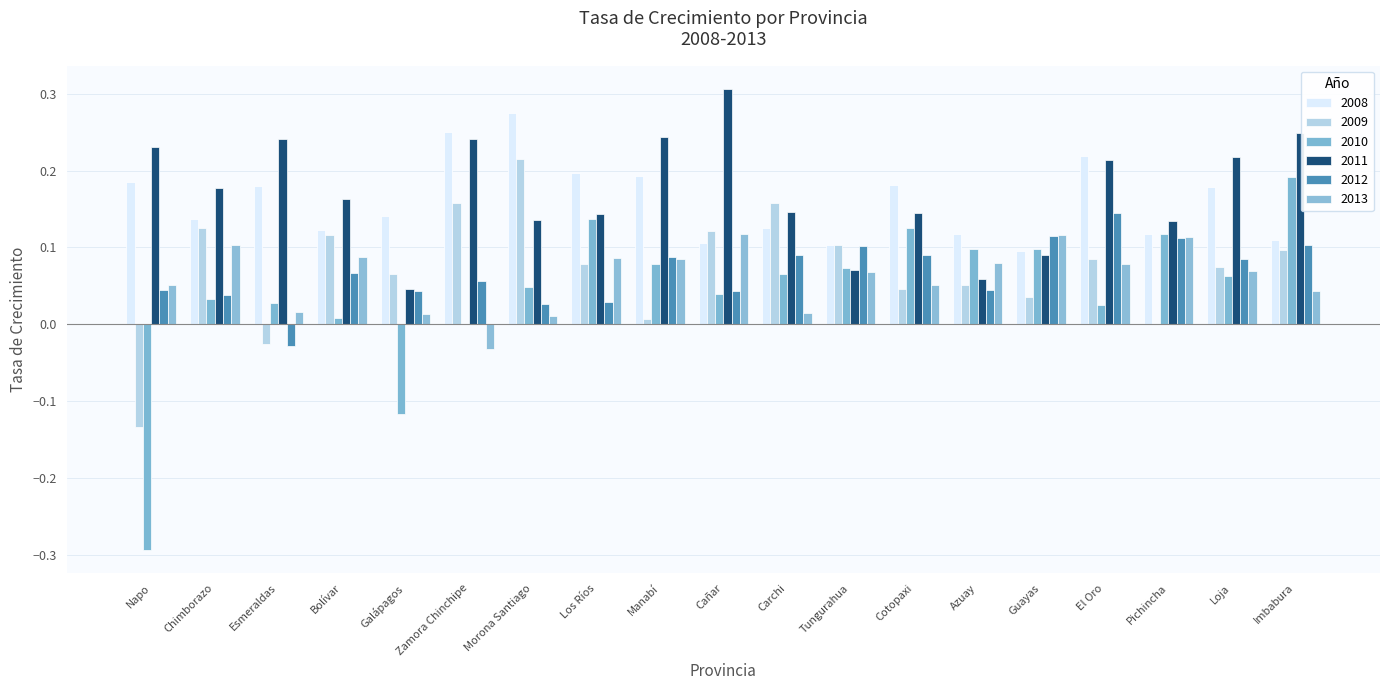

How many groups of bars are there?

19